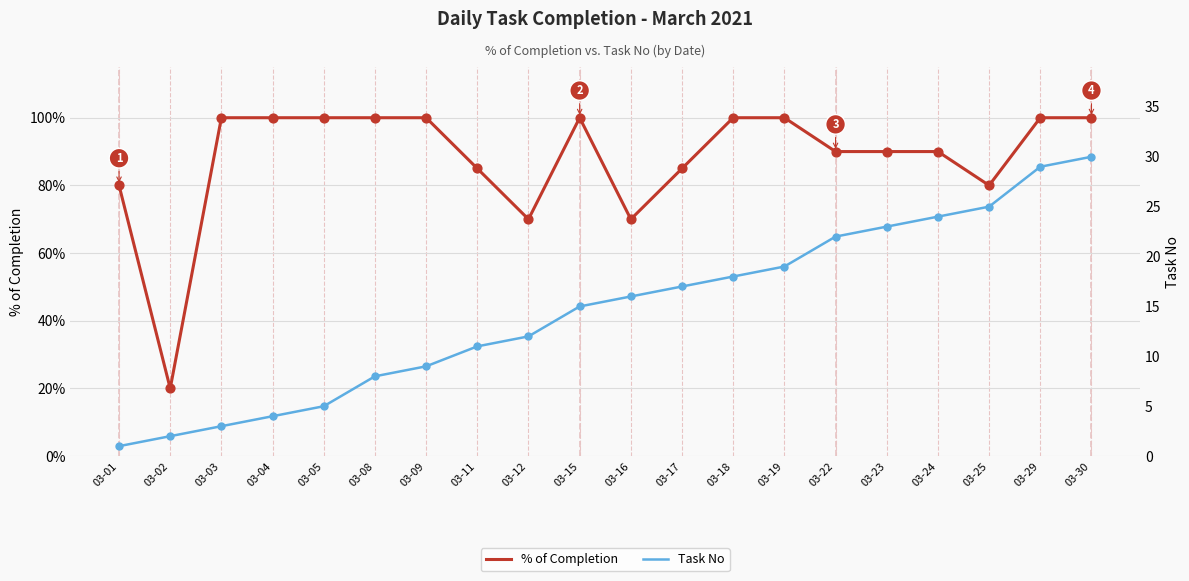

At which category is the sum across all series the highest?

03-30